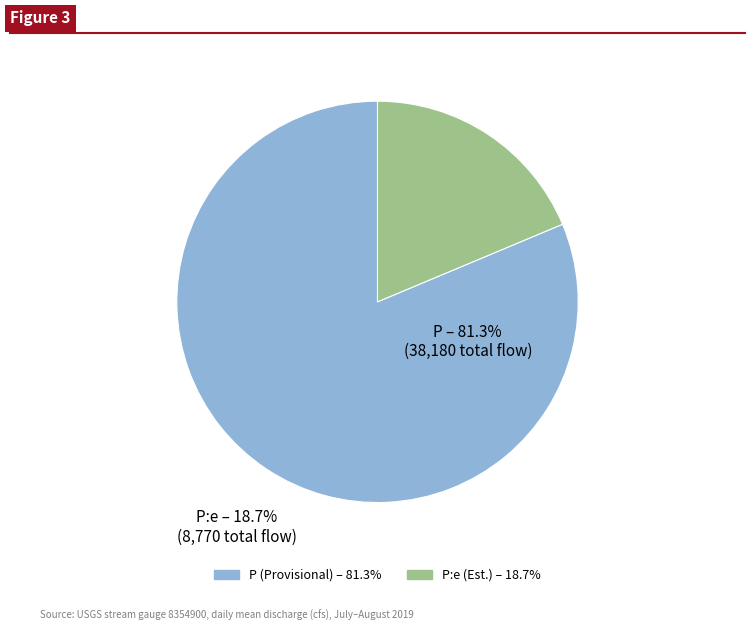

Is there any slice that represents more than half of the pie?

Yes